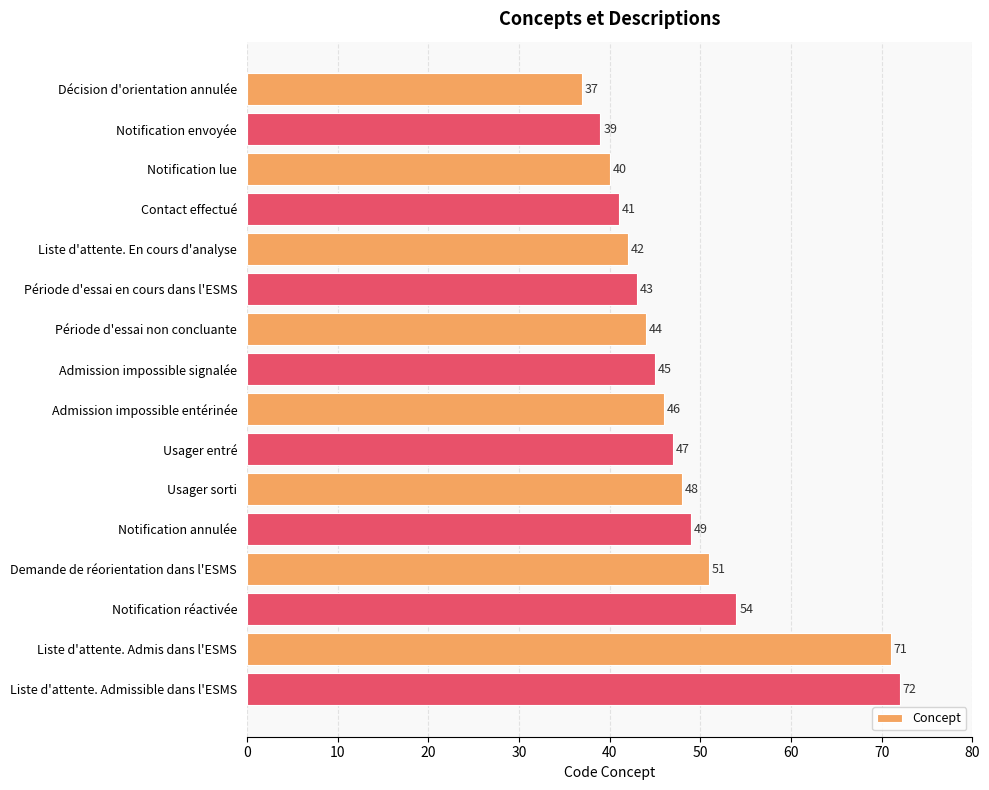

The chart shows a value of 44 at Période d'essai non concluante. True or false?

True